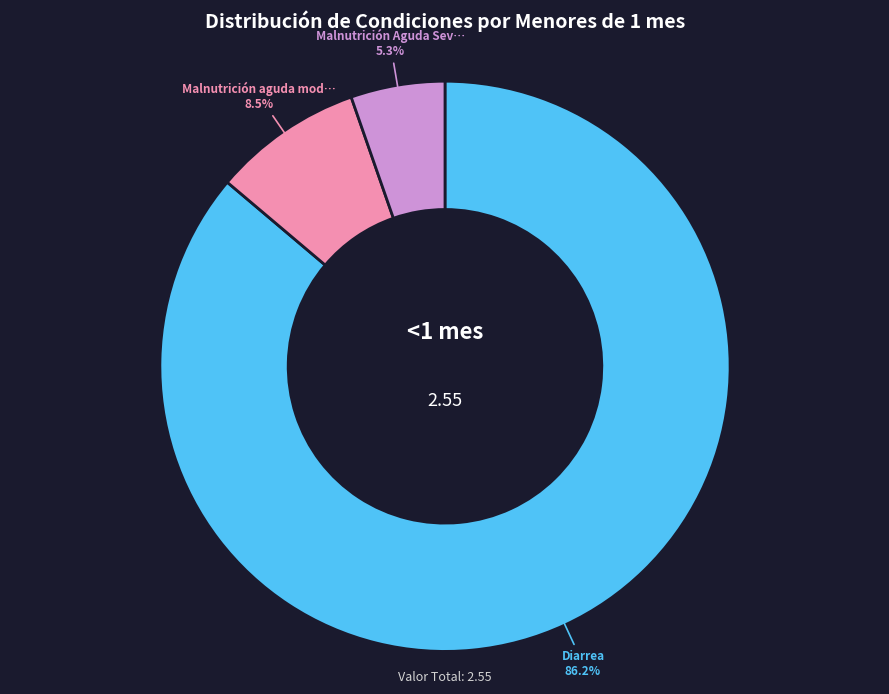

Is there a majority slice in this chart?

Yes